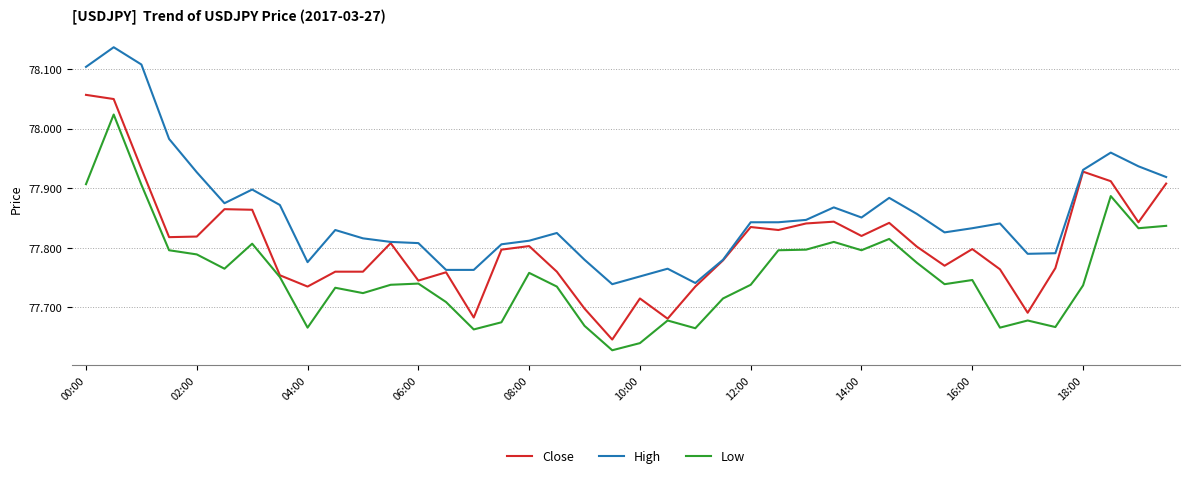

List the series in order of their overall mean, lowest first.

Low, Close, High